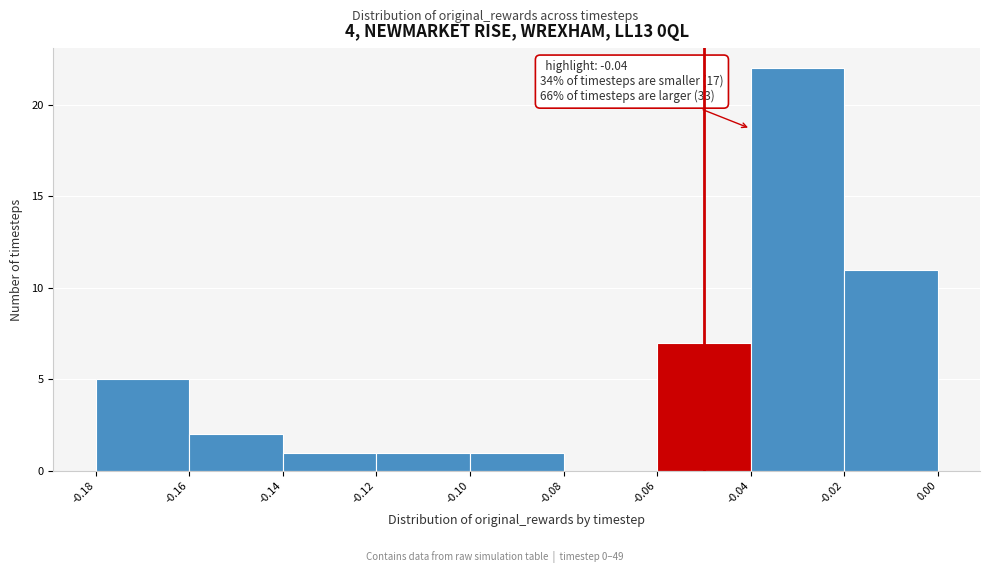

Which range on the x-axis has the tallest bar?

-0.04 to -0.02